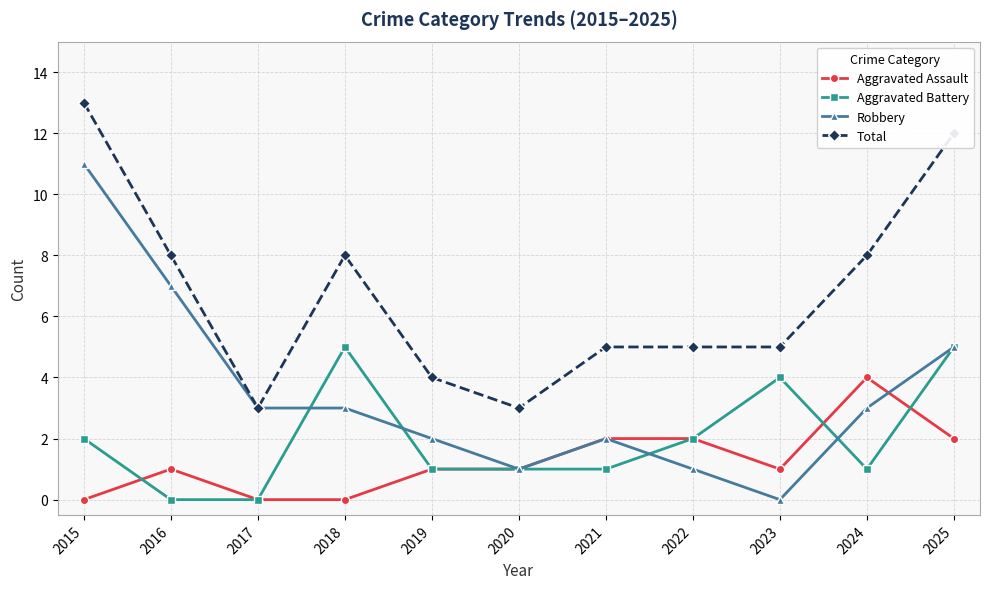

Which series has the largest total across all categories?

Total